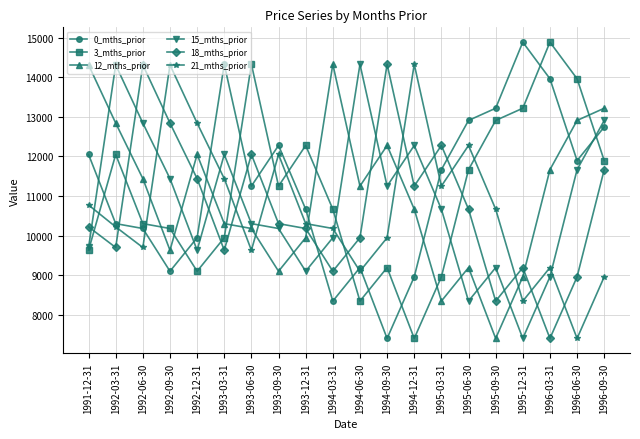

At how many categories does at least one series exceed 10961?

20